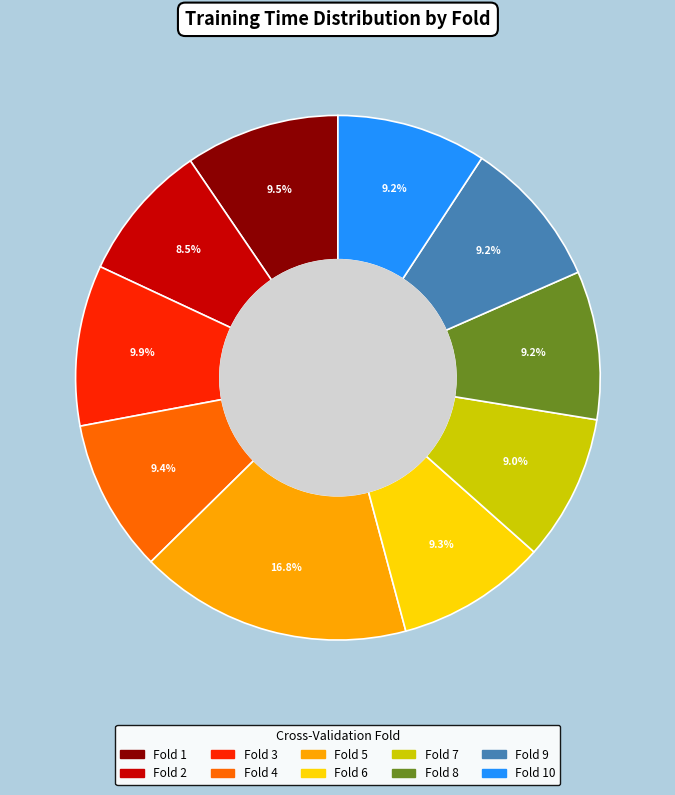

Does any single category account for the majority?

No